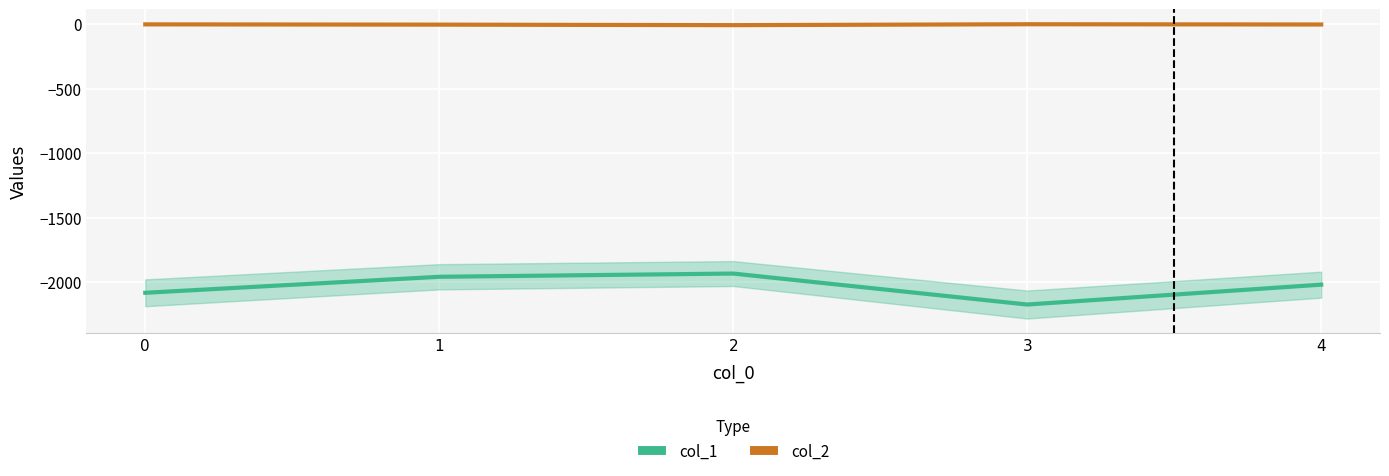

Which label corresponds to the smallest value in the chart?

3